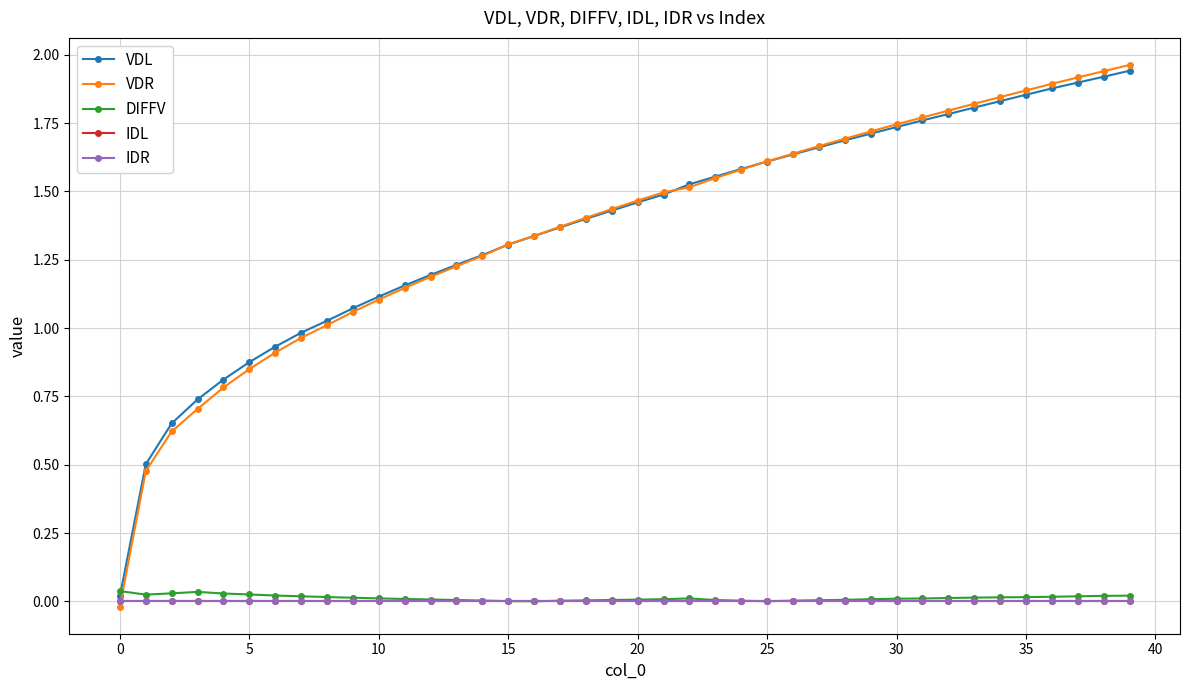

True or false: VDL has more than 0 interior local peaks.

False